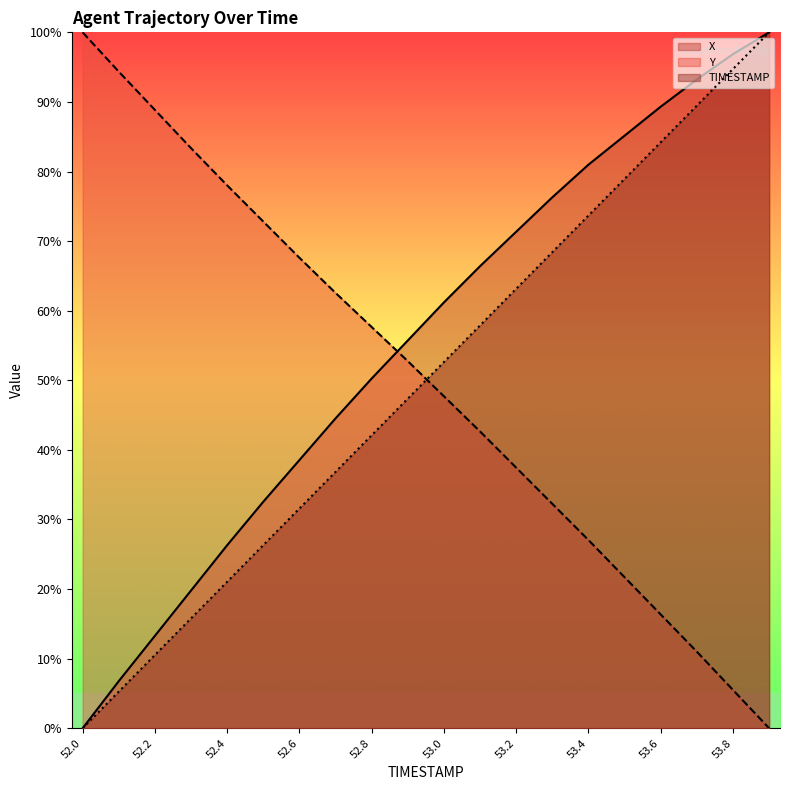

What is the label of the 1st point from the right?

53.9